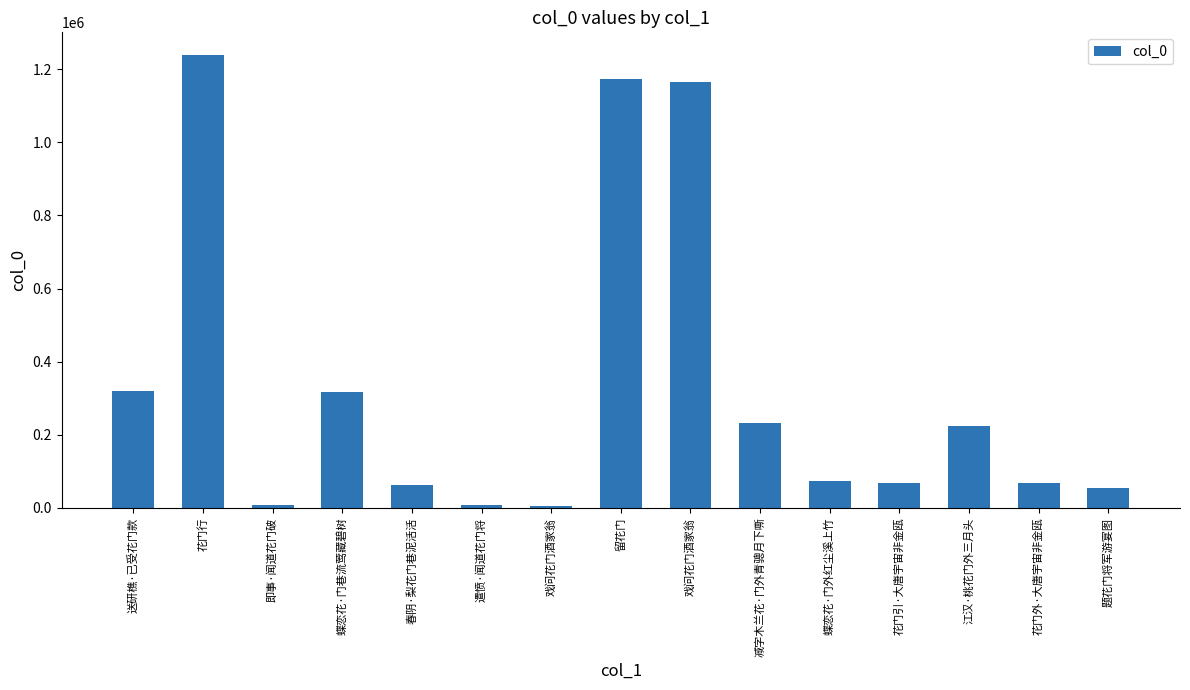

How many series are shown in this chart?

1